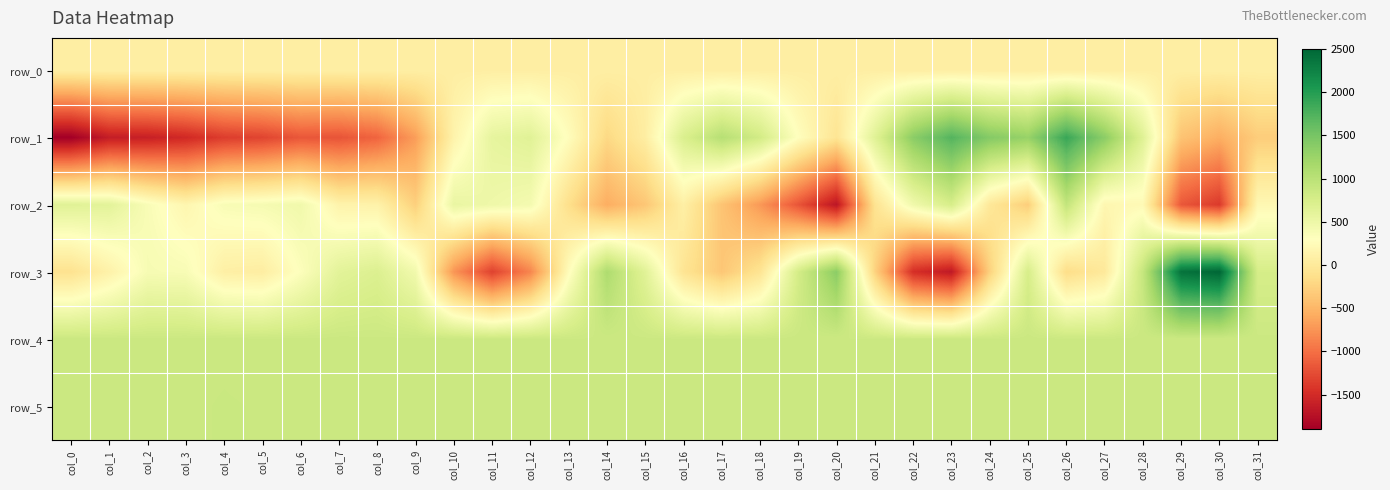

How many negative values does the row_2 series have?

13